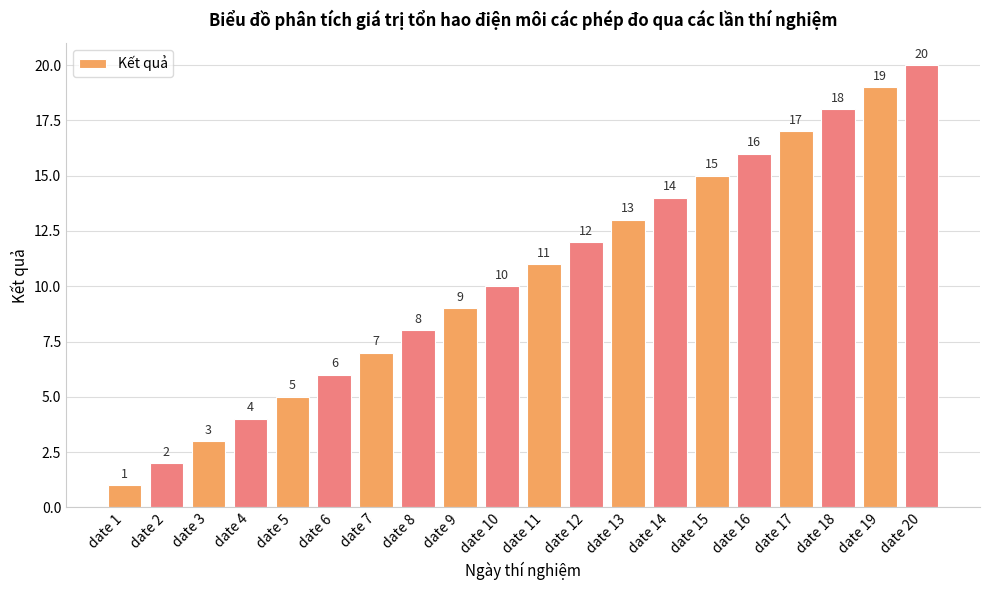

Rank the categories by value from lowest to highest.

date 1, date 2, date 3, date 4, date 5, date 6, date 7, date 8, date 9, date 10, date 11, date 12, date 13, date 14, date 15, date 16, date 17, date 18, date 19, date 20